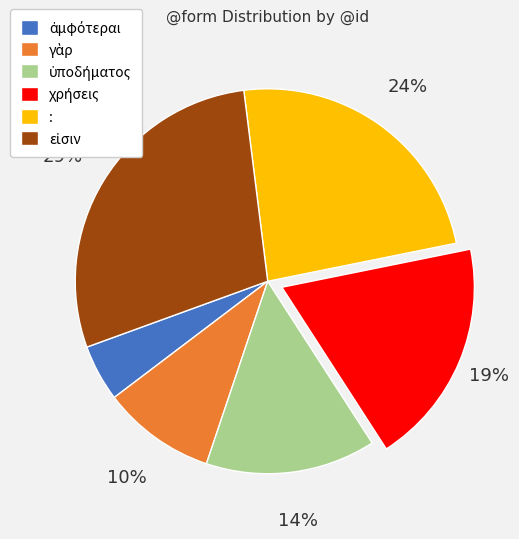

Does any single category account for the majority?

No